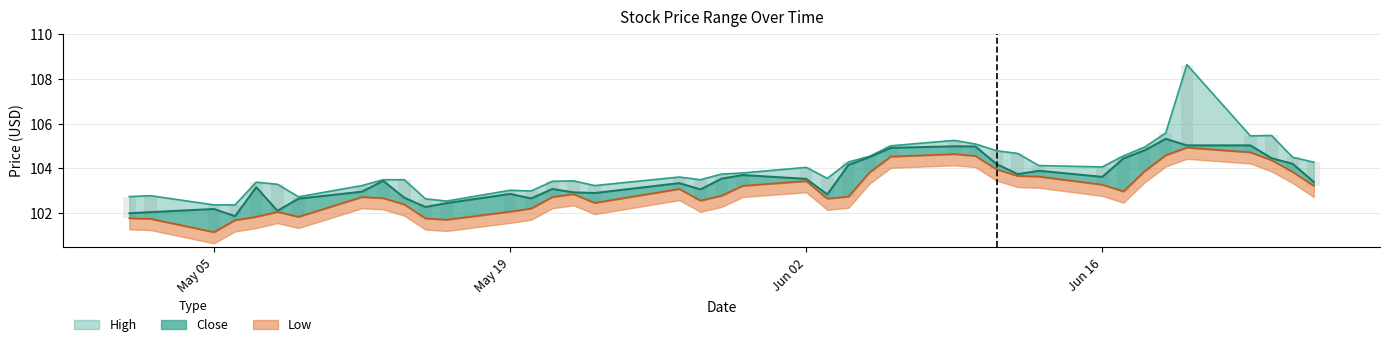

Are the bars horizontal?

No